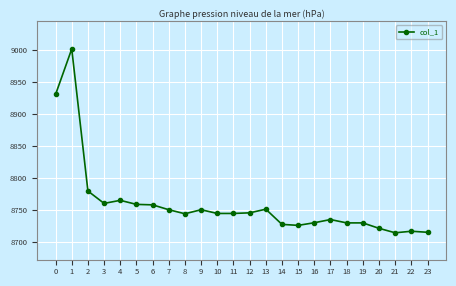

At which category does the data reach its first local peak?

1